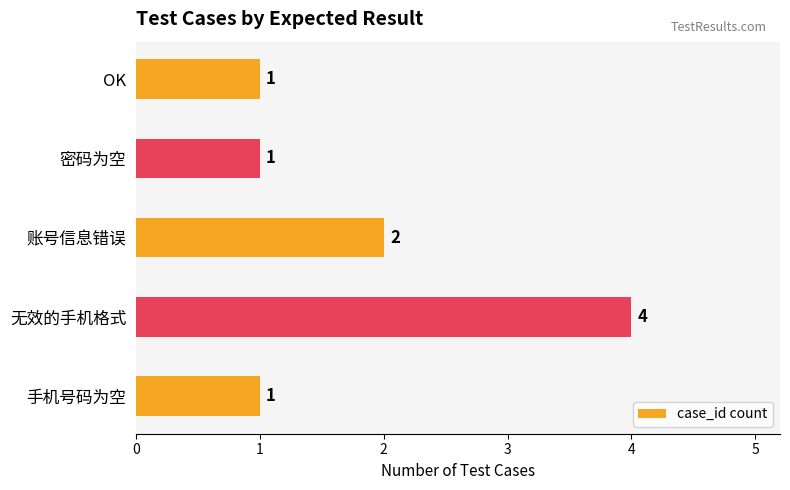

What is the difference between the maximum and second lowest values?

3